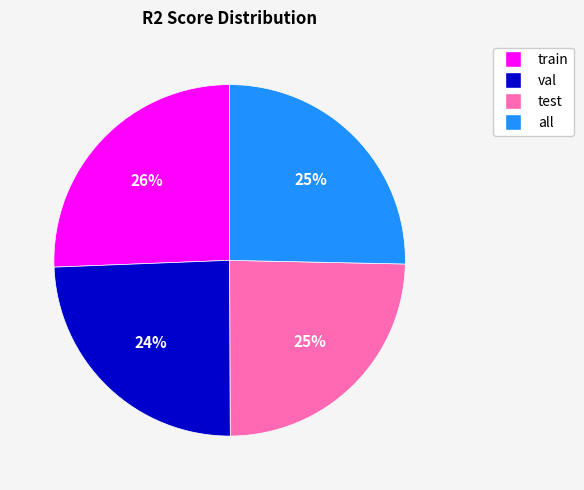

To the nearest percent, what portion does test represent?

25%